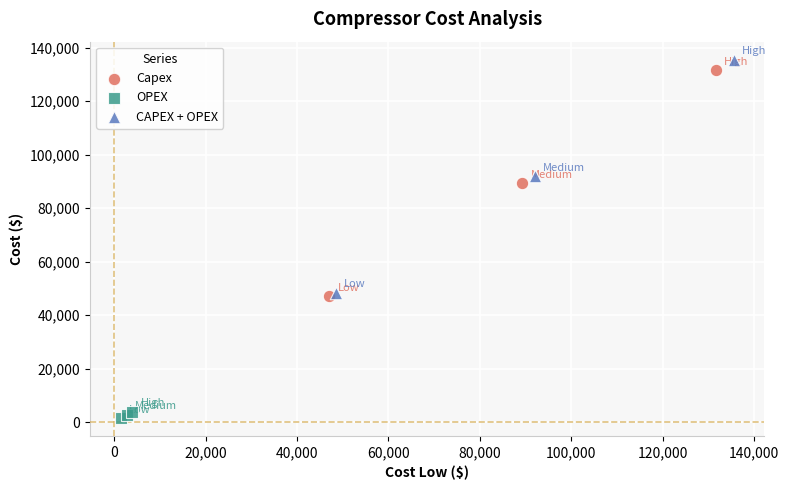

Which series has the widest spread of Y values?

CAPEX + OPEX